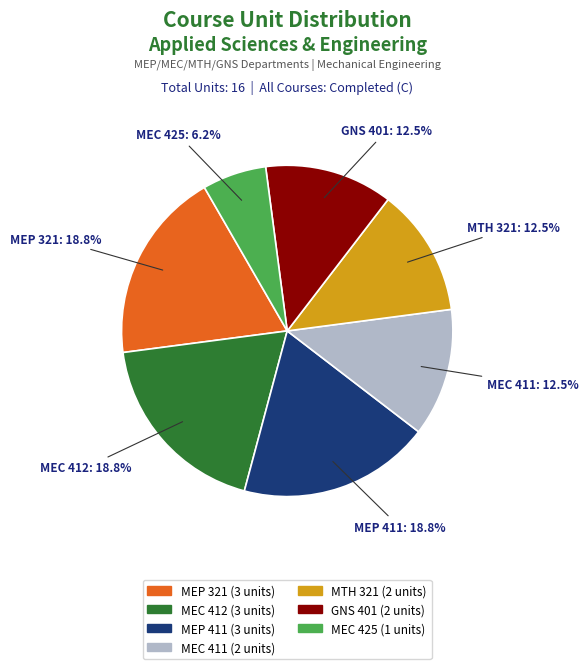

What is the ratio of the value at MEP 411 to the value at MEC 411?

1.5